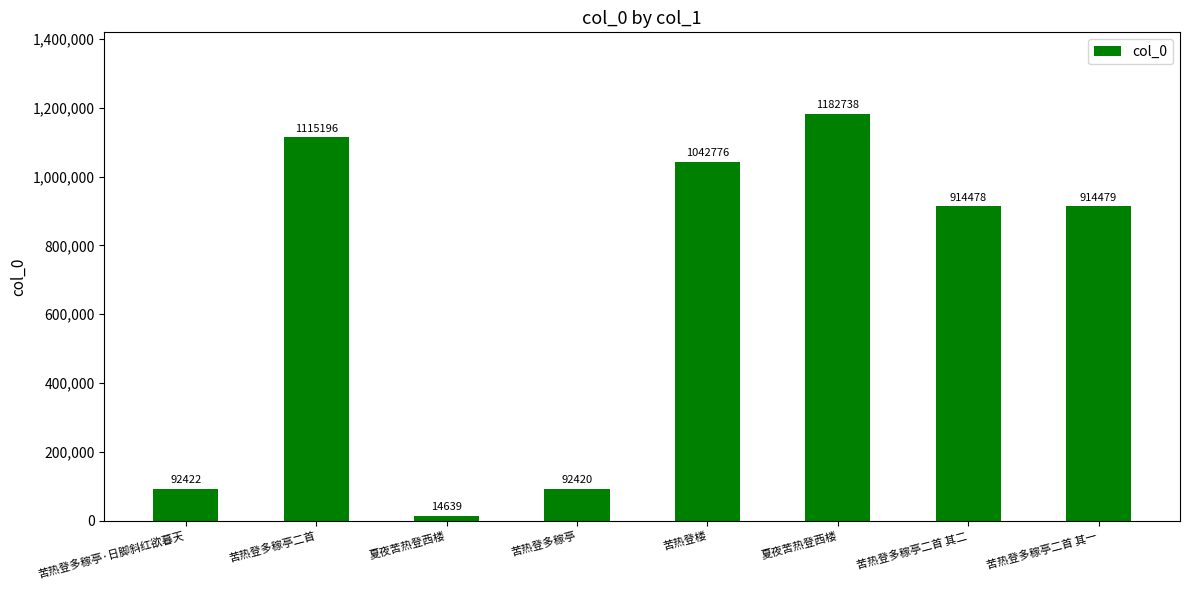

What is the greatest value displayed?

1182738